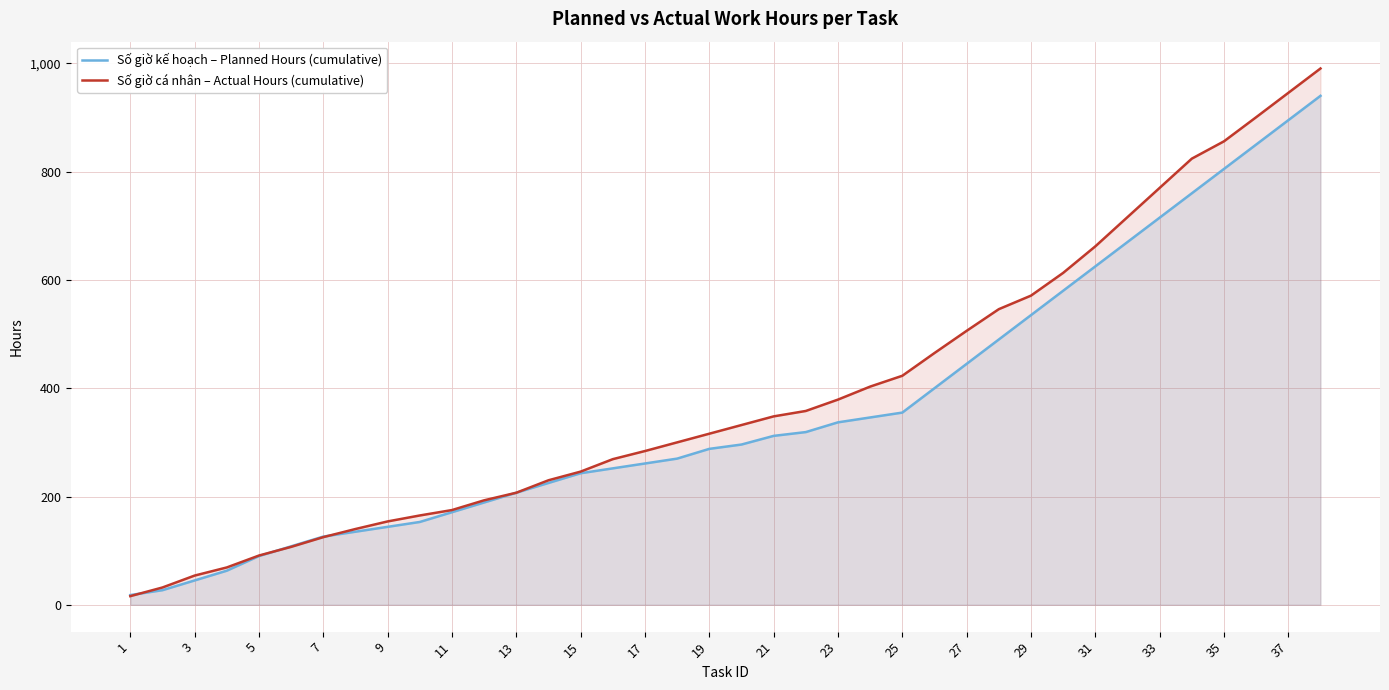

Reading right to left, list all the values displayed in this chart.

Số giờ kế hoạch – Planned Hours (cumulative): 940.0	895.0	850.0	805.0	760.0	715.0	670.0	625.0	580.0	535.0	490.0	445.0	400.0	355.0	346.0	337.0	319.0	312.0	296.0	288.0	270.0	261.0	252.0	243.0	225.0	207.0	189.0	171.0	153.0	144.0	135.0	126.0	108.0	90.0	63.0	45.0	27.0	18.0
Số giờ cá nhân – Actual Hours (cumulative): 990.5	945.5	900.5	856.0	824.0	770.0	716.0	662.0	613.0	571.0	546.0	506.0	465.0	423.0	403.0	379.0	358.0	348.0	332.0	316.0	300.0	284.0	269.0	246.0	230.0	207.0	193.0	175.0	165.0	154.0	140.0	125.0	107.0	91.0	69.0	54.0	32.0	16.0